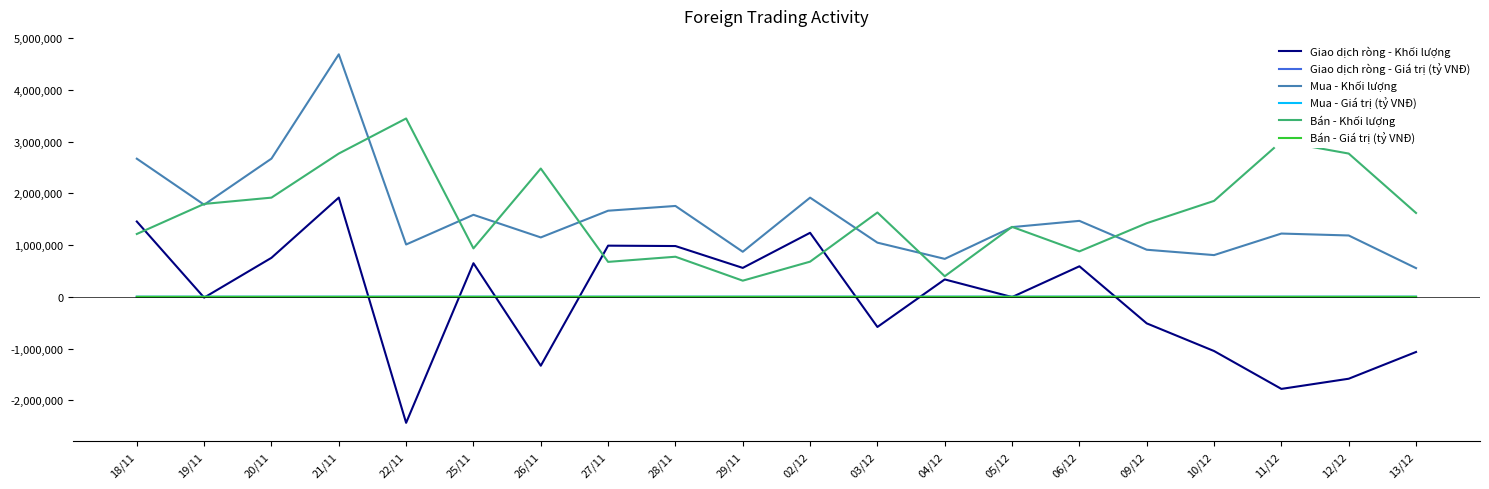

What is the sum of the Bán - Khối lượng values at 21/11 and 02/12?

3452100.0